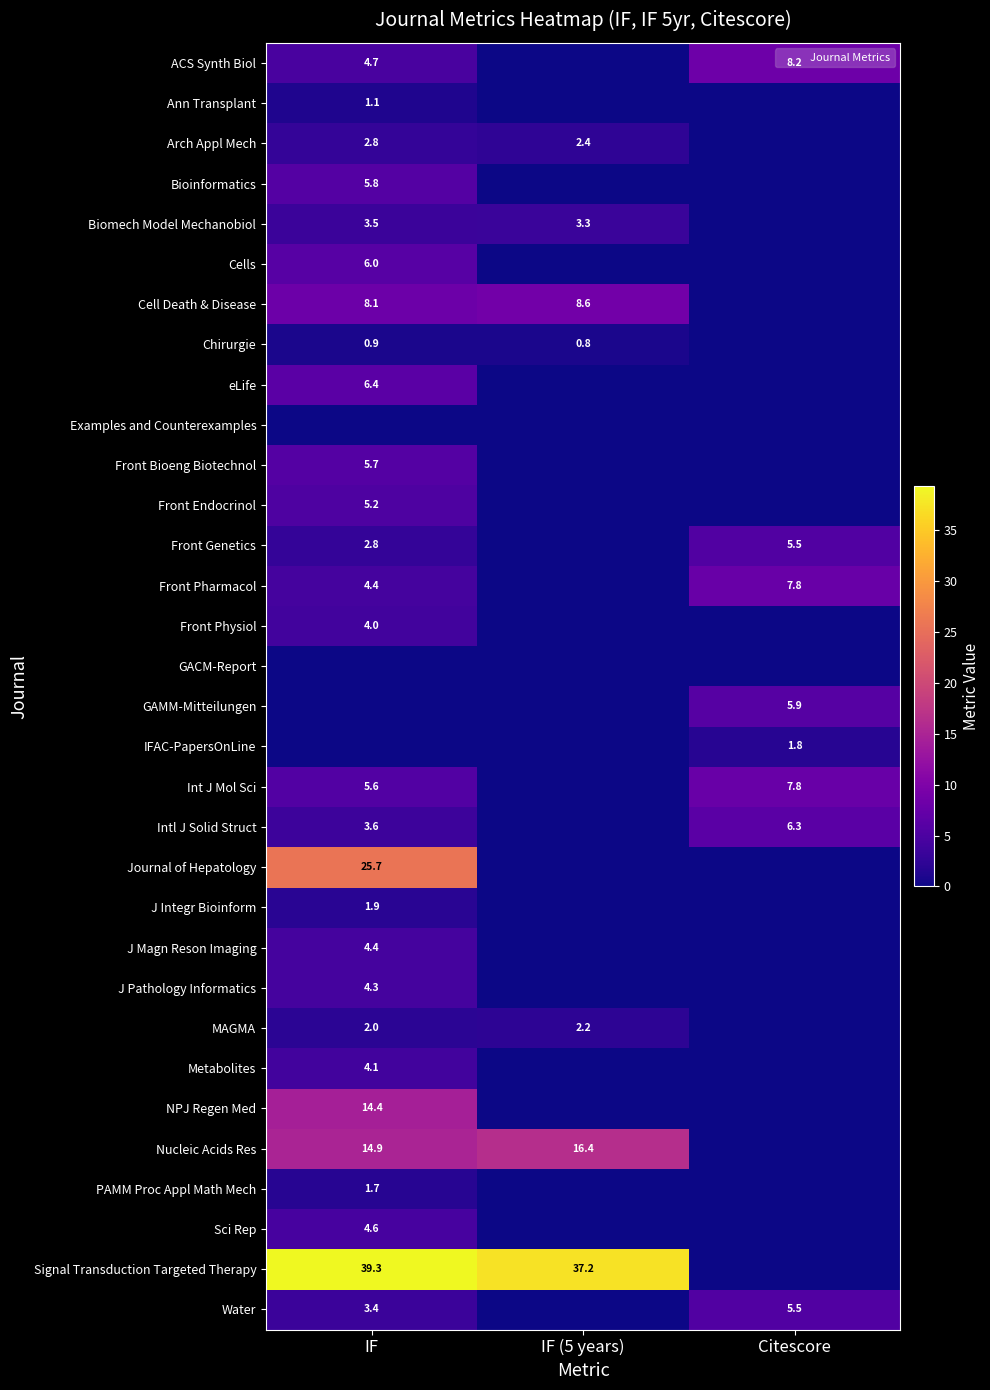

Which label corresponds to the smallest value in the chart?

IF (5 years)